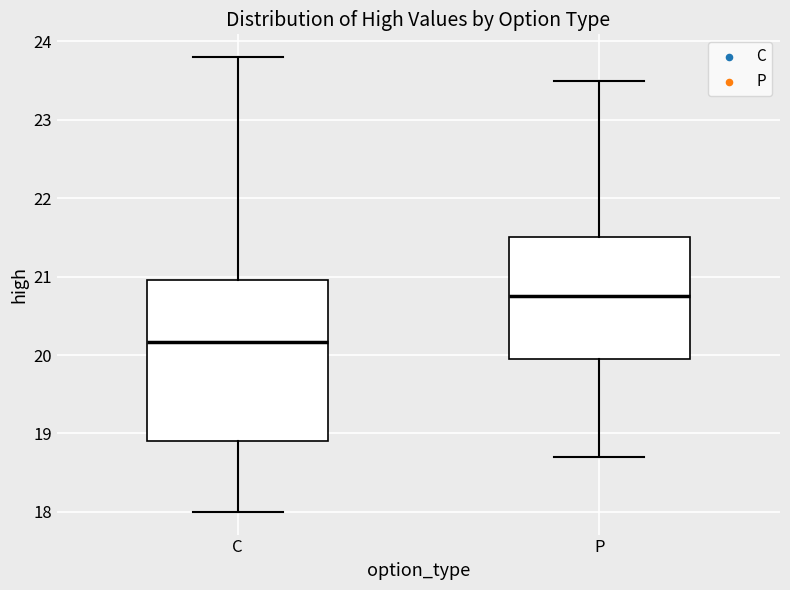

Where is the lower edge of the box for P on the y-axis? The values are not printed on the chart, so give them approximately, as read against the axis.

20.0